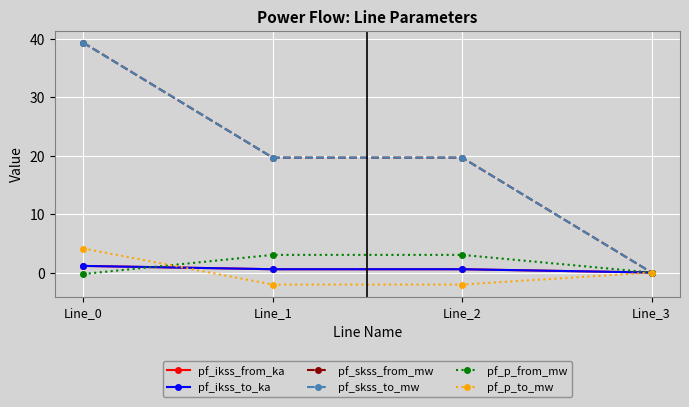

What is the value of the pf_ikss_to_ka point at the 2nd from the left?

0.6